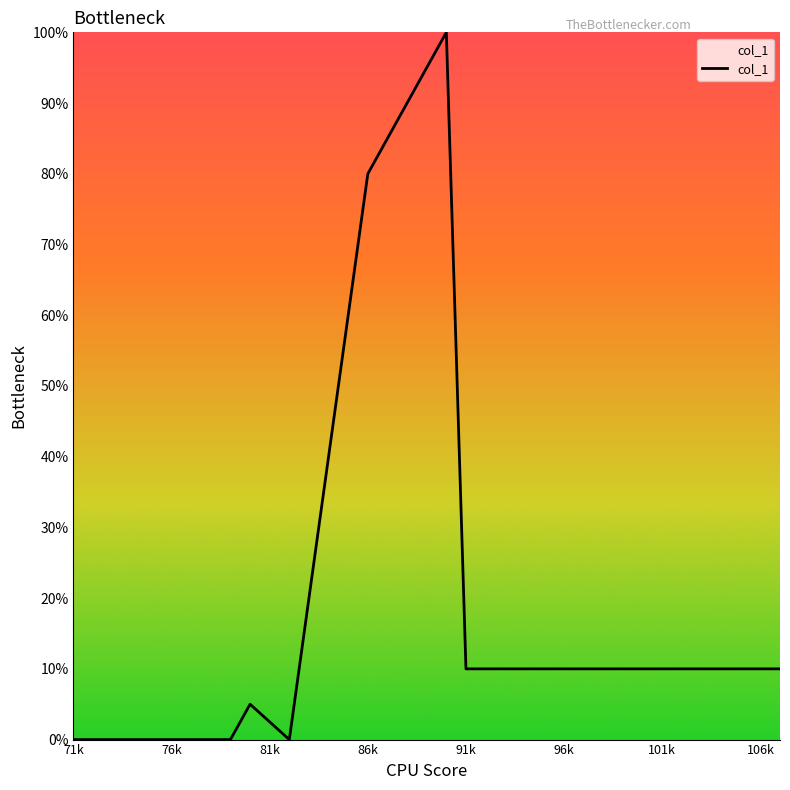

What is the greatest value displayed?

100